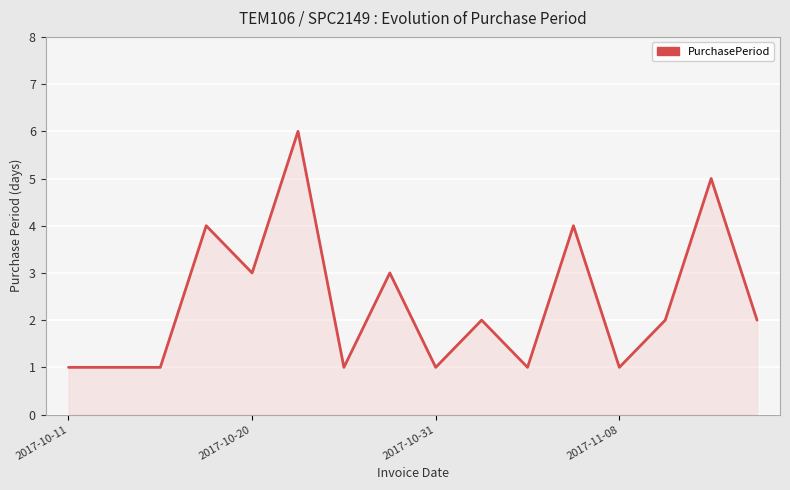

What is the difference between the maximum and minimum values?

5